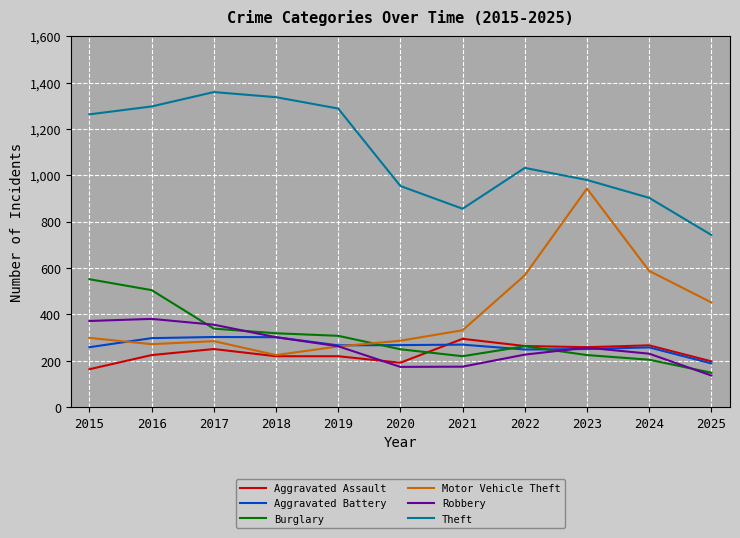

In Robbery, how many points are lower than both neighbors (excluding endpoints)?

1